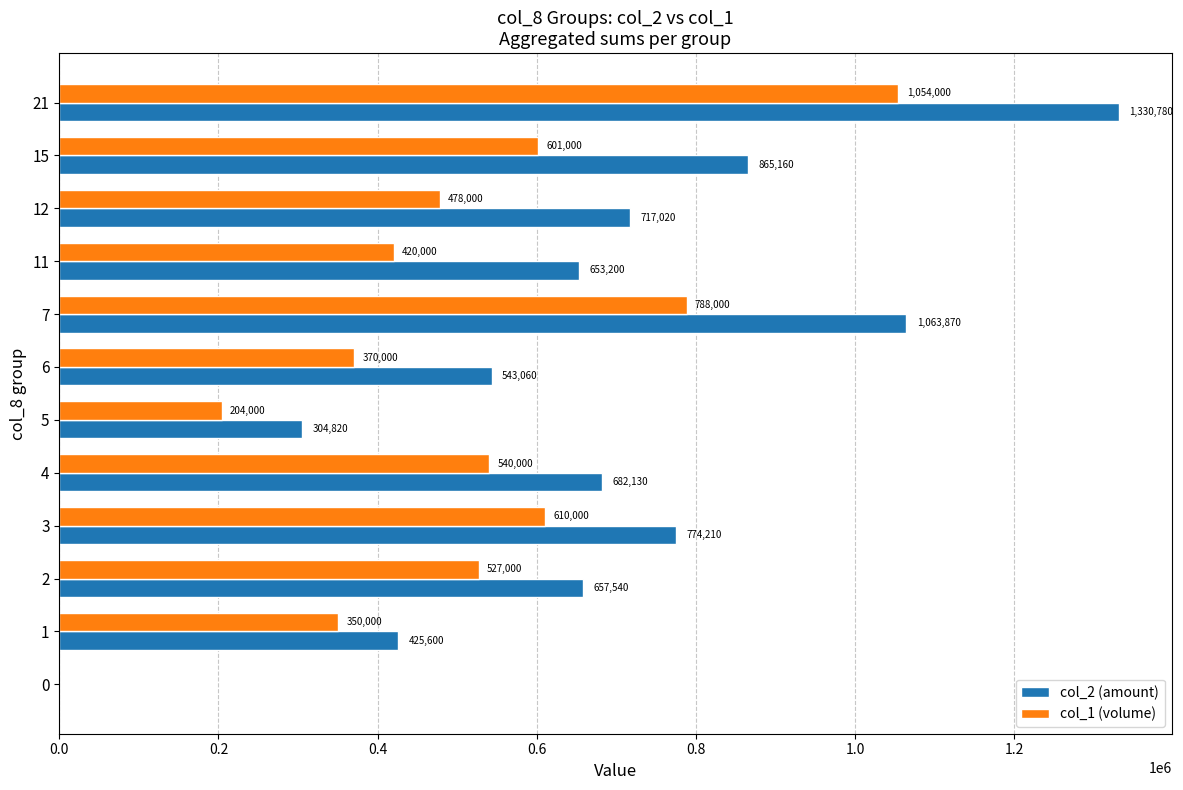

What is the sum of the col_1 (volume) values at 6 and 3?

980000